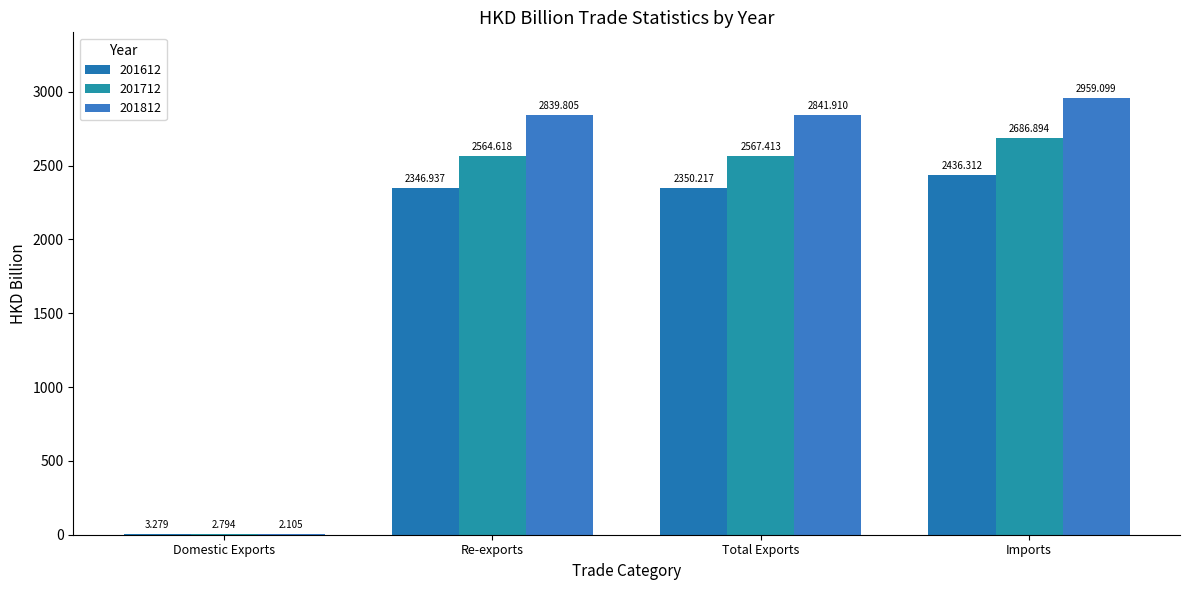

What is the difference between the maximum and minimum values in the 201612 series?

2433.0